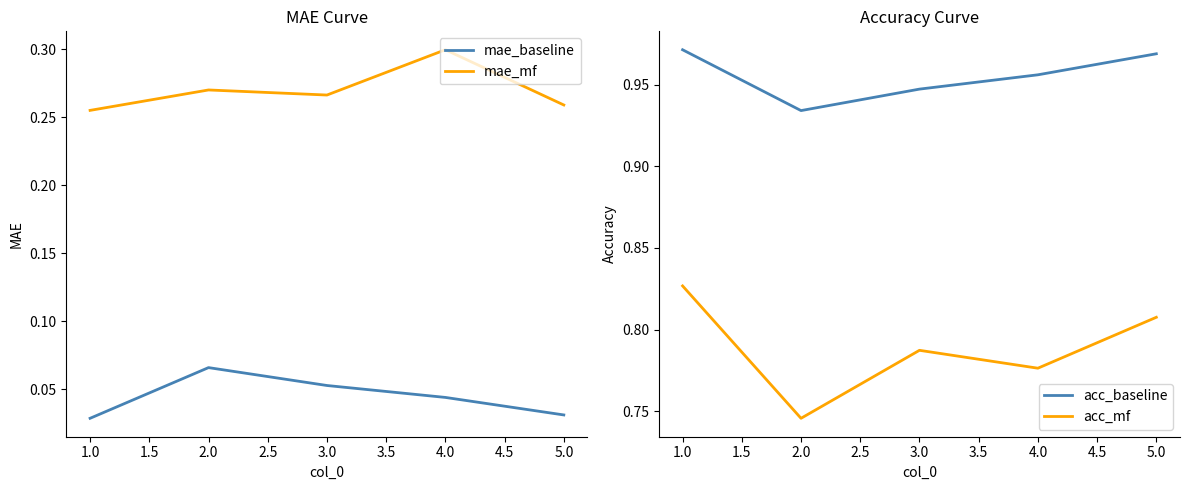

Is the value of mae_baseline at 2.0 greater than the value of mae_mf at 4.0?

No